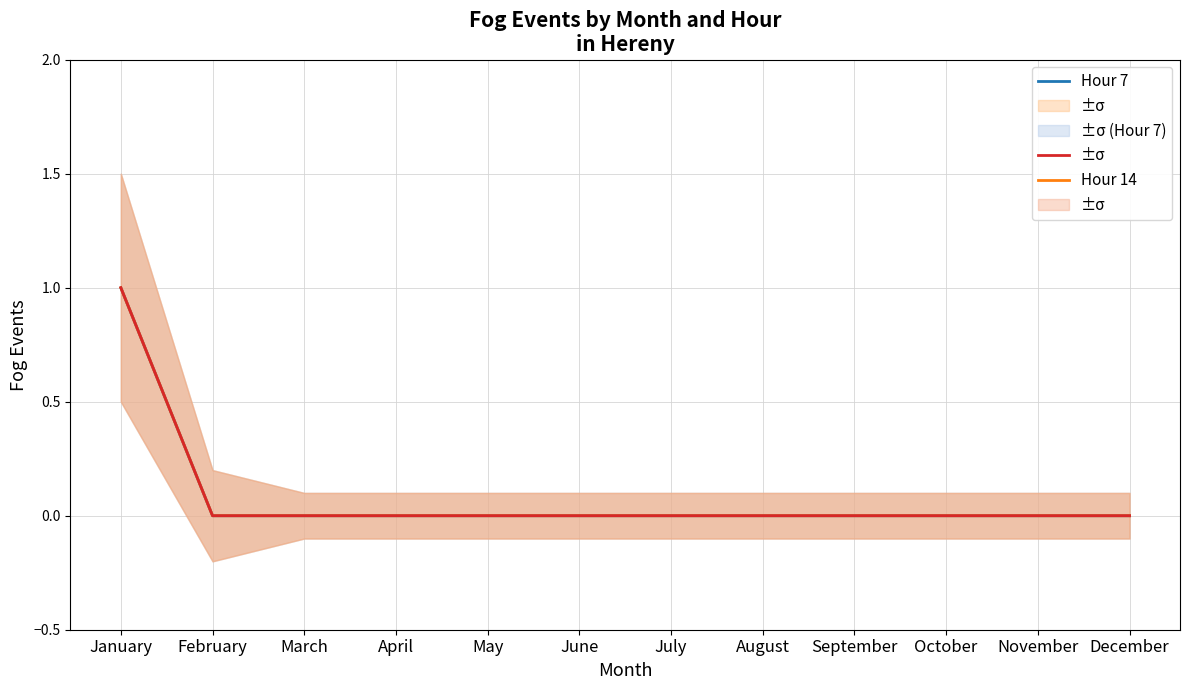

Does the chart display data point markers on the line(s)?

No